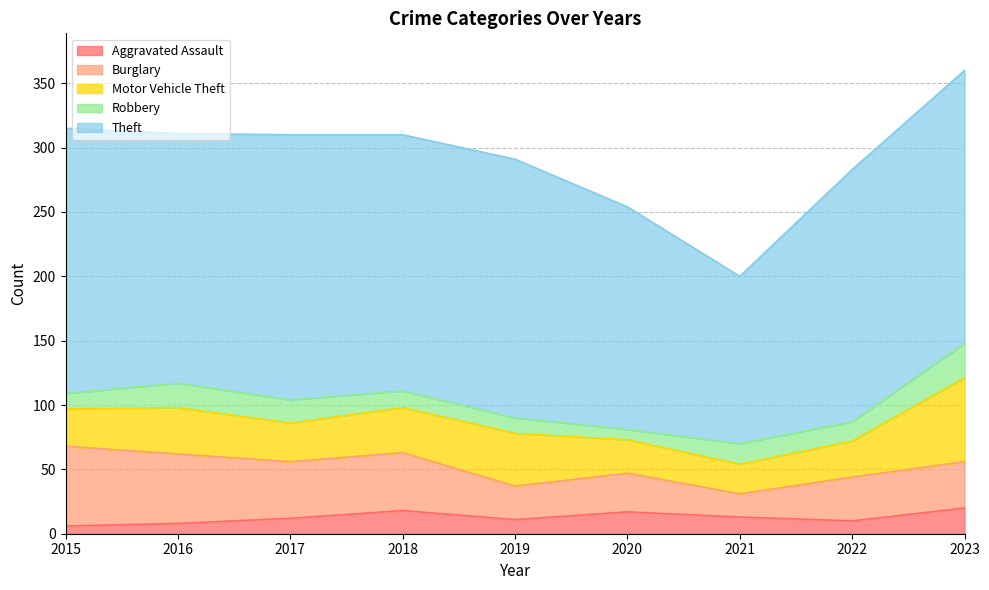

Does the chart display data point markers on the line(s)?

No